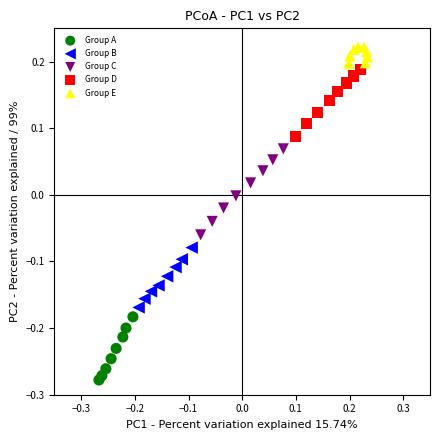

Which series reaches the maximum Y coordinate?

Group E